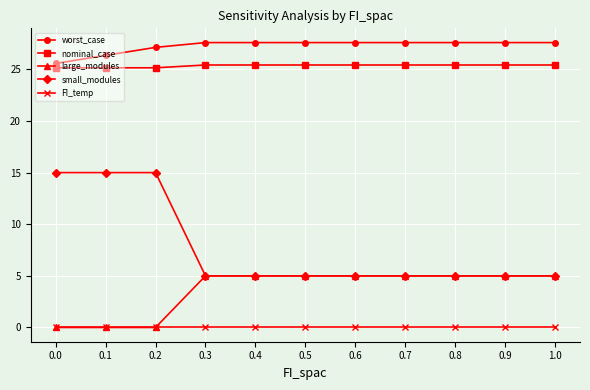

What is the difference between the second highest and second lowest values in the small_modules series?

10.0